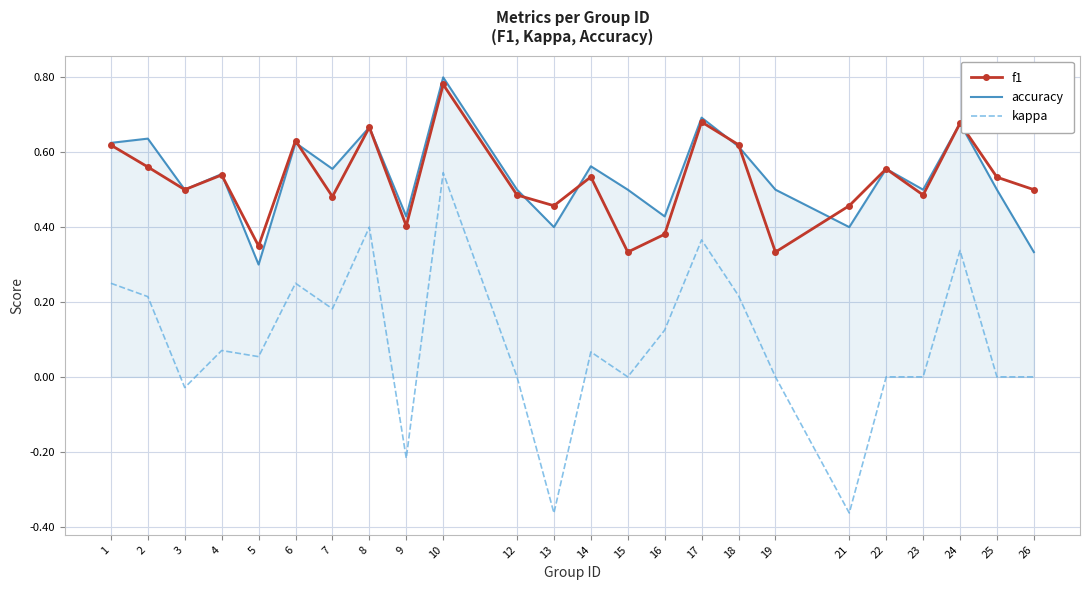

True or false: kappa and accuracy intersect in this chart.

False